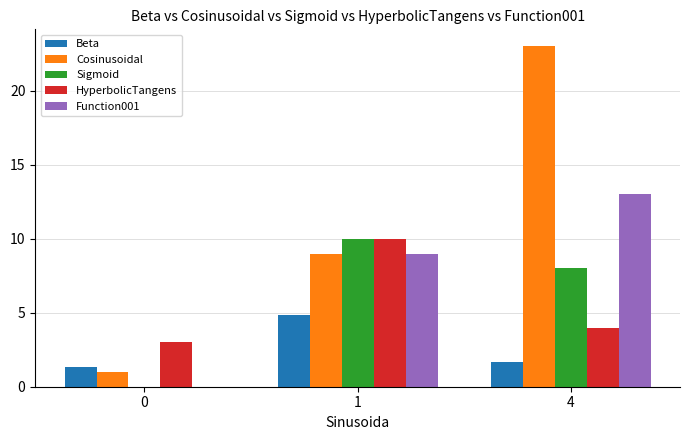

The value of Function001 at 1 is 3.1. True or false?

False